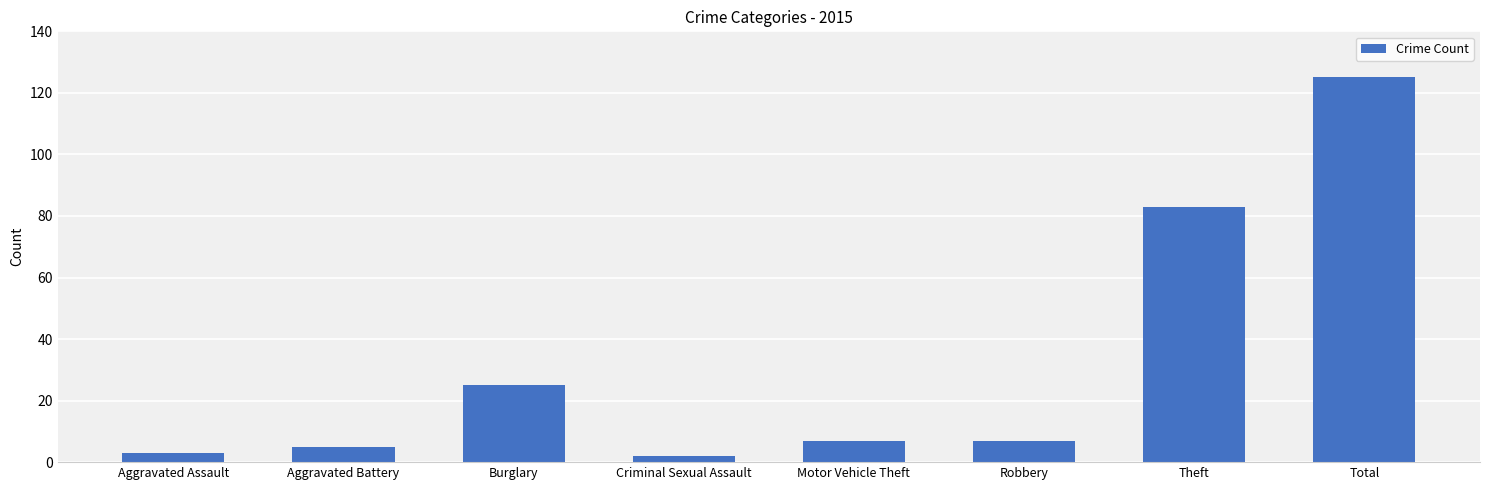

What is the average value?

32